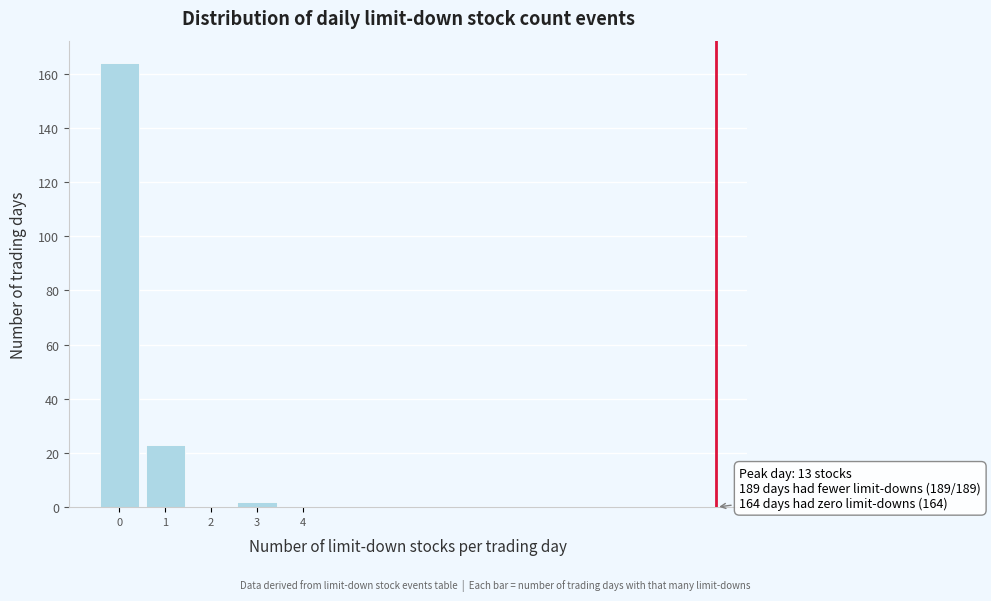

Reading left to right, list all the values displayed in this chart.

0=164	1=23	2=0	3=2	4=0